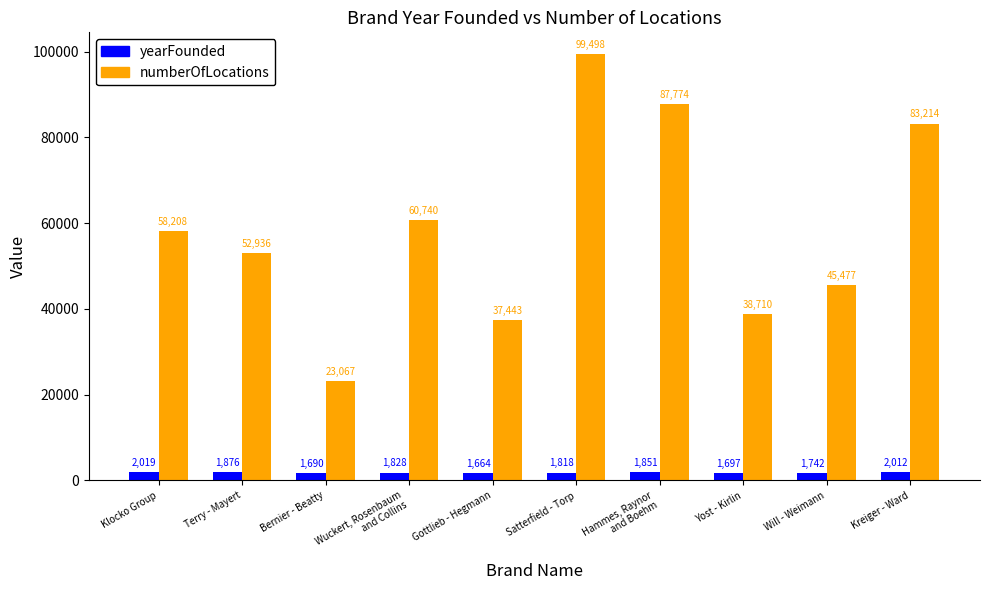

Reading left to right, extract all data points from this chart.

yearFounded: 2019	1876	1690	1828	1664	1818	1851	1697	1742	2012
numberOfLocations: 58208	52936	23067	60740	37443	99498	87774	38710	45477	83214